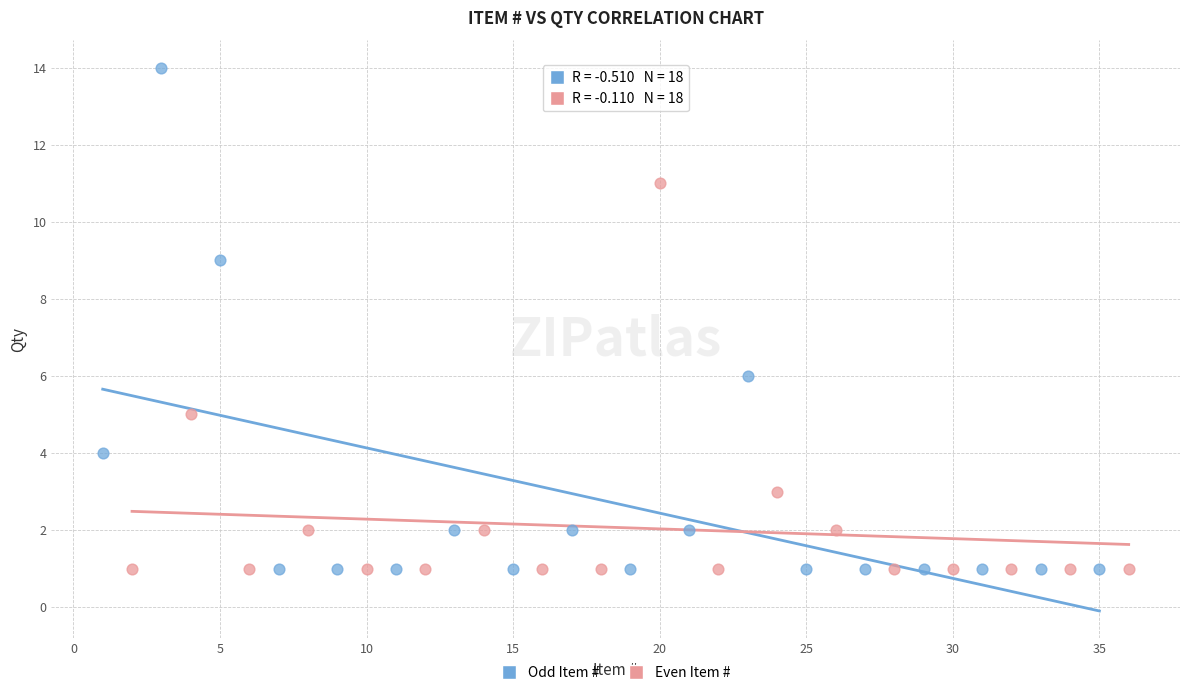

Which series has the largest Y range (max minus min)?

Odd Item #